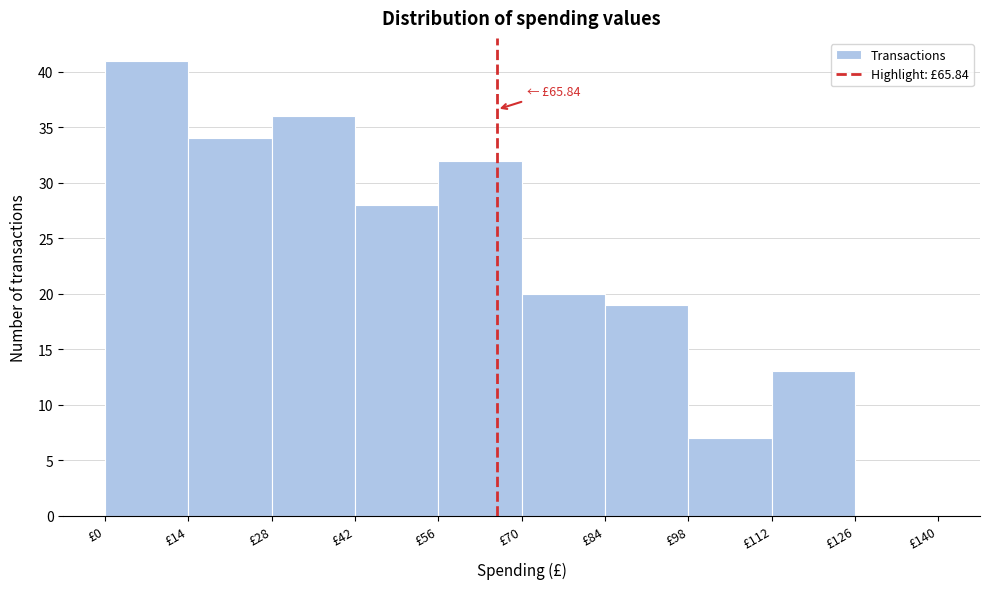

Which range on the x-axis has the tallest bar?

0 to 14